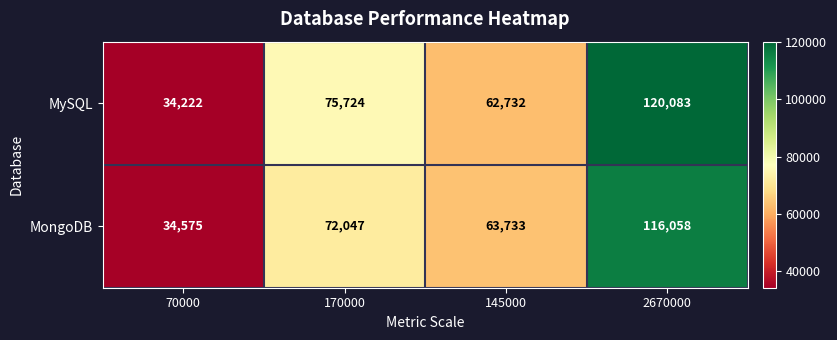

Reading left to right, what are all the values shown in this chart?

MySQL: 70000=34222	170000=75724	145000=62732	2670000=120083
MongoDB: 70000=34575	170000=72047	145000=63733	2670000=116058